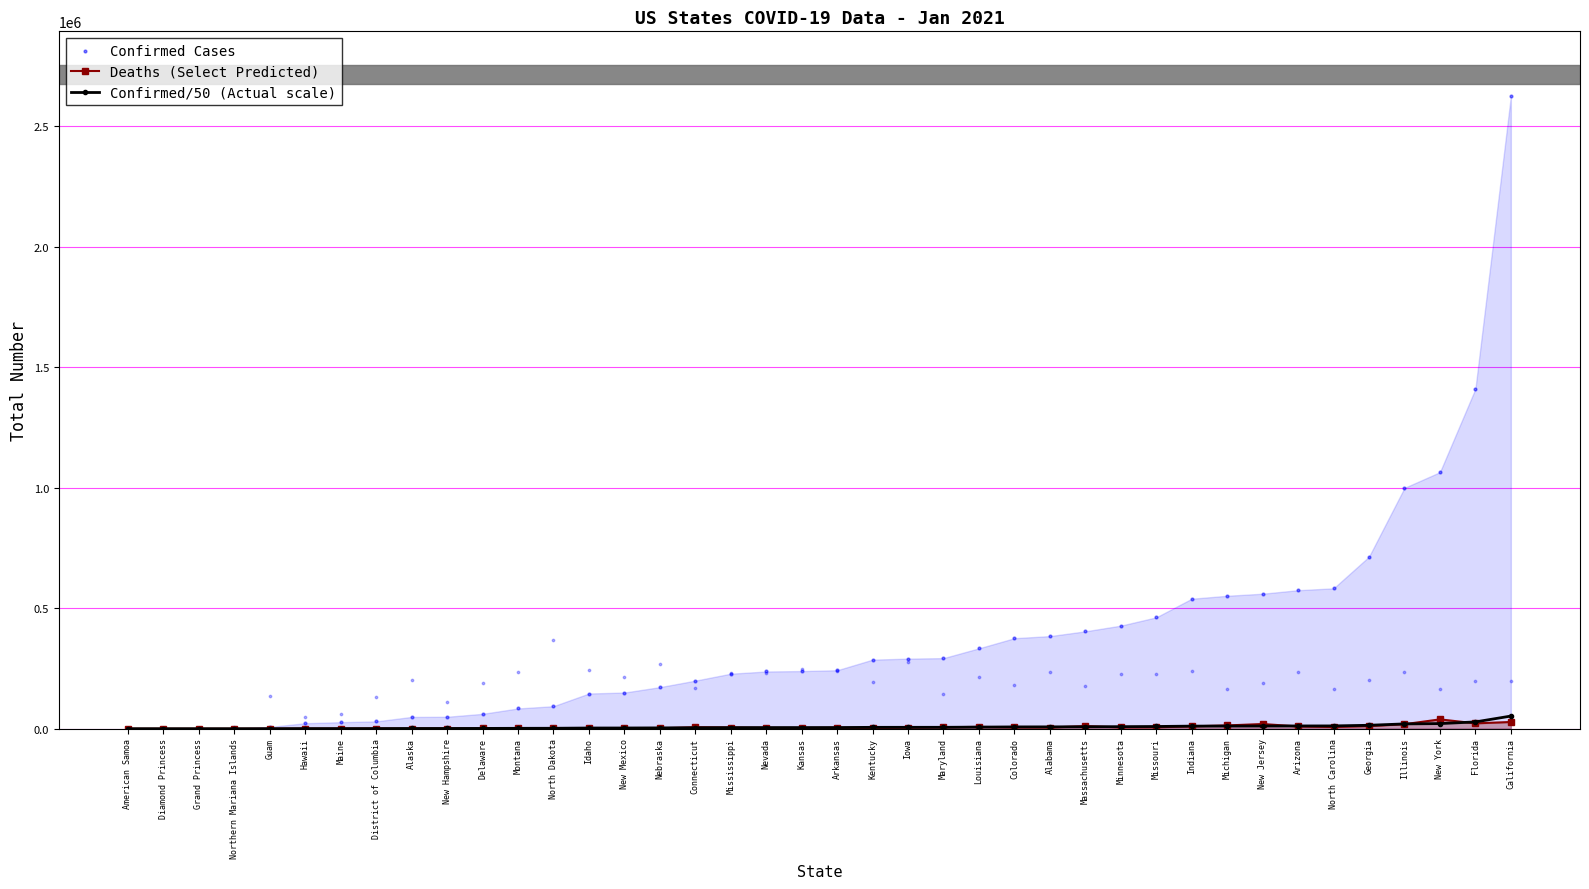

At which category is the sum across all series the highest?

California